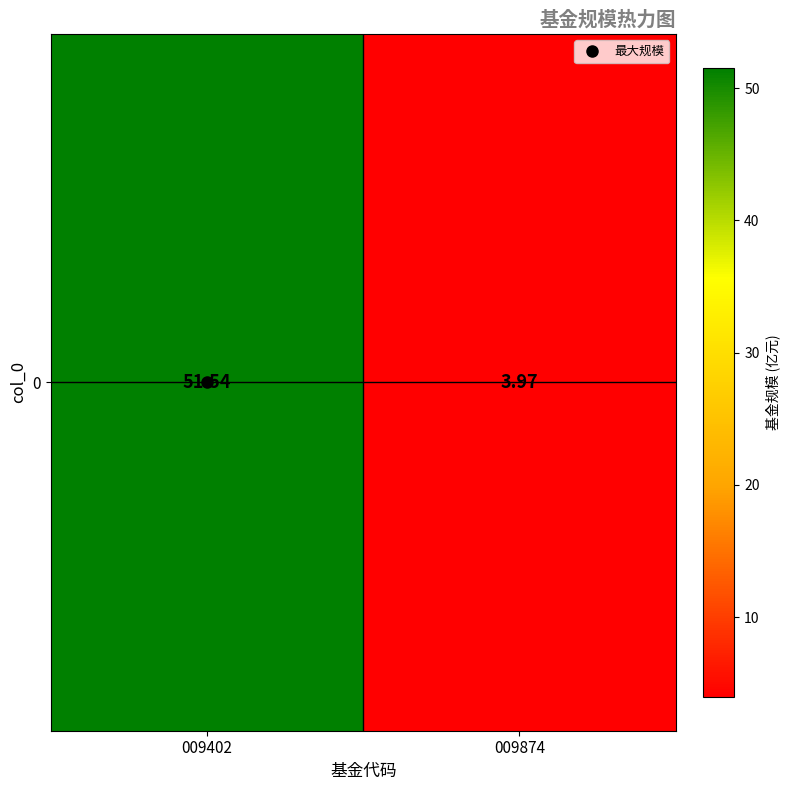

What is the average value?

27.8